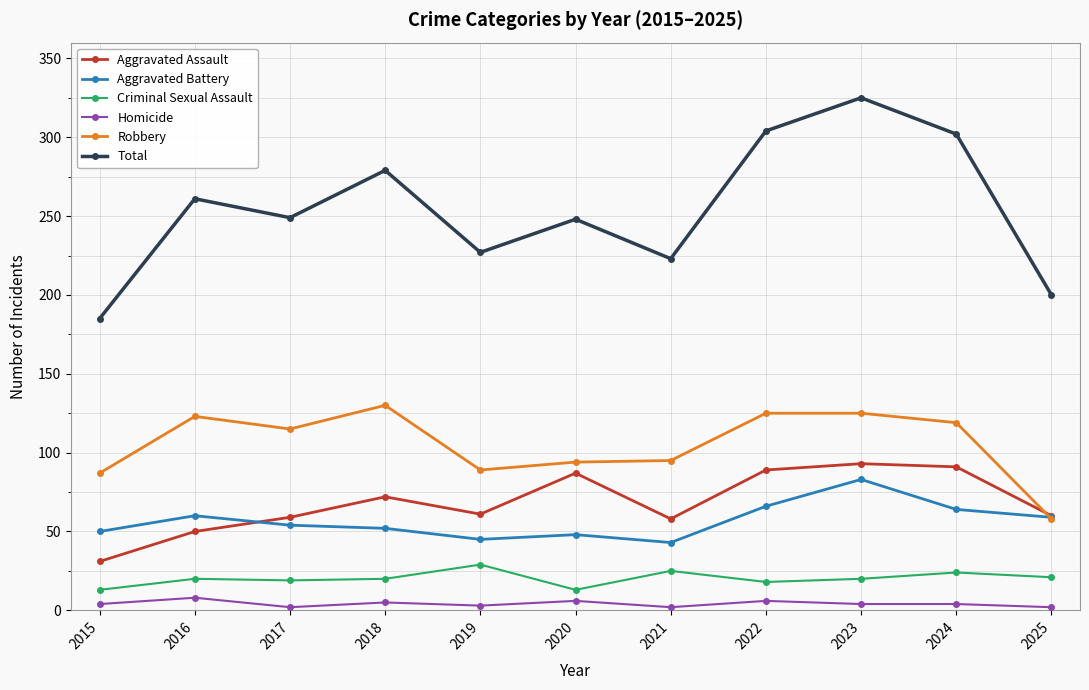

How many lines are shown in the chart?

6